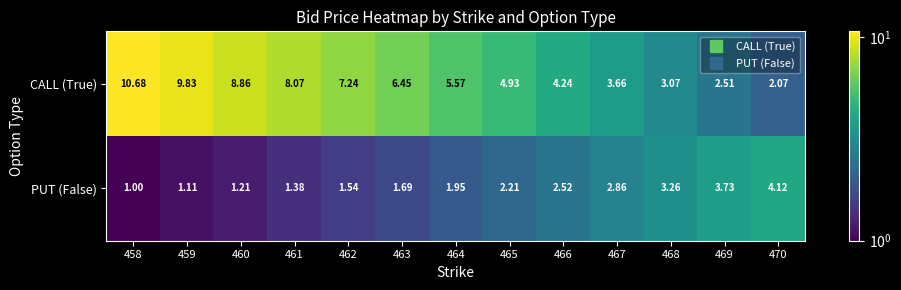

Is the value of PUT (False) at 465 greater than the value of CALL (True) at 460?

No